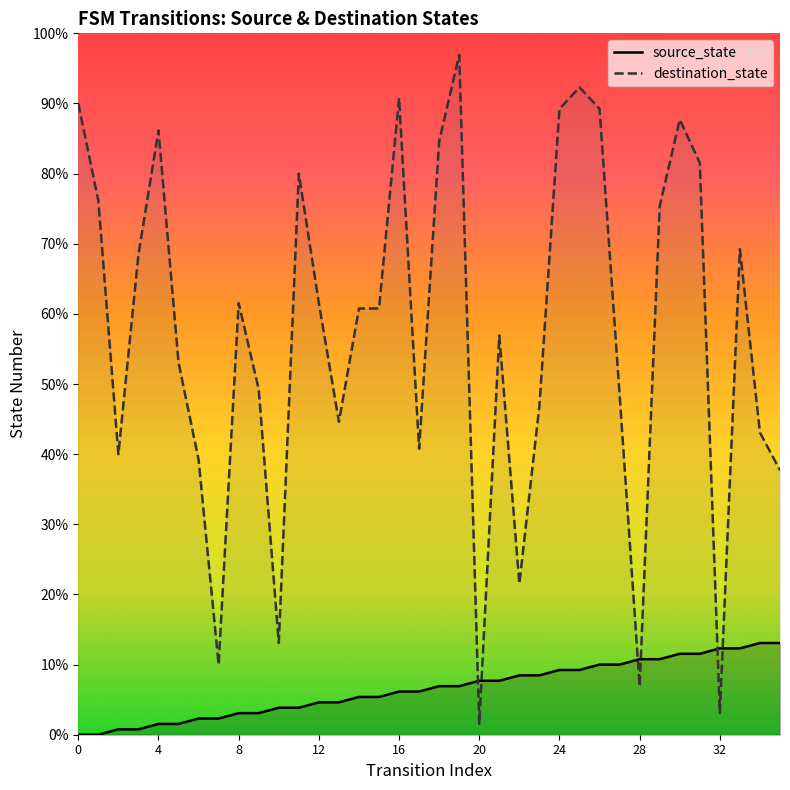

Does the chart display data point markers on the line(s)?

No